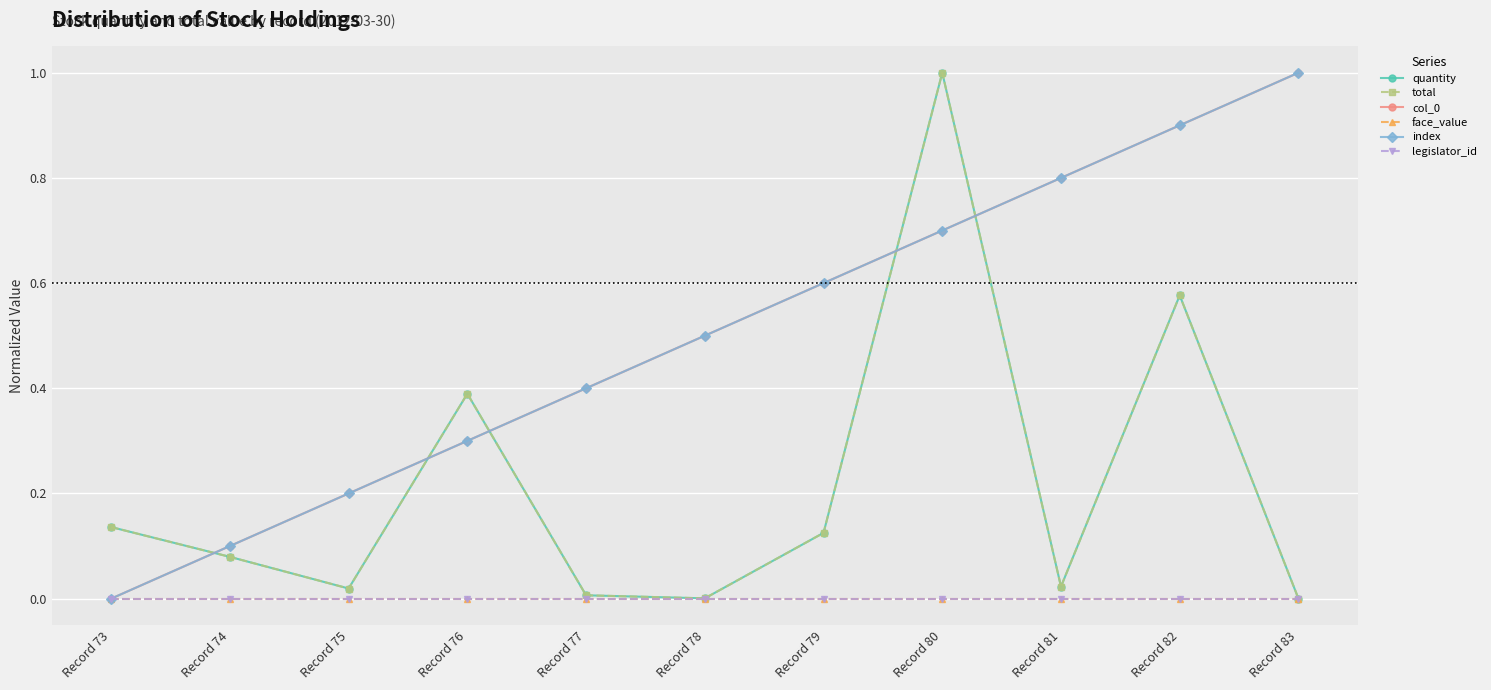

What is the total value across all series at Record 82?

3.0